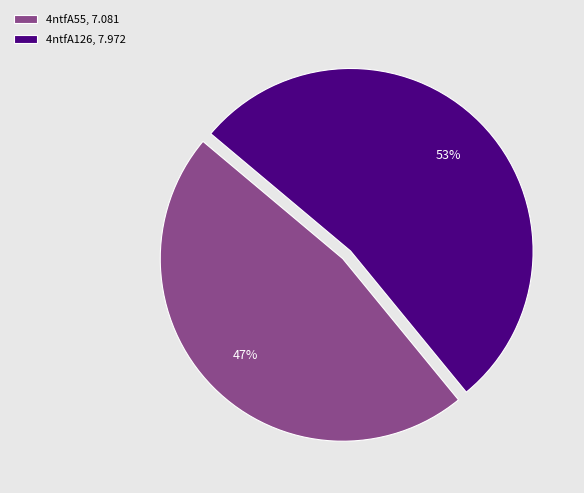

Do 4ntfA55, 7.081 and 4ntfA126, 7.972 together represent more than half of the pie?

Yes